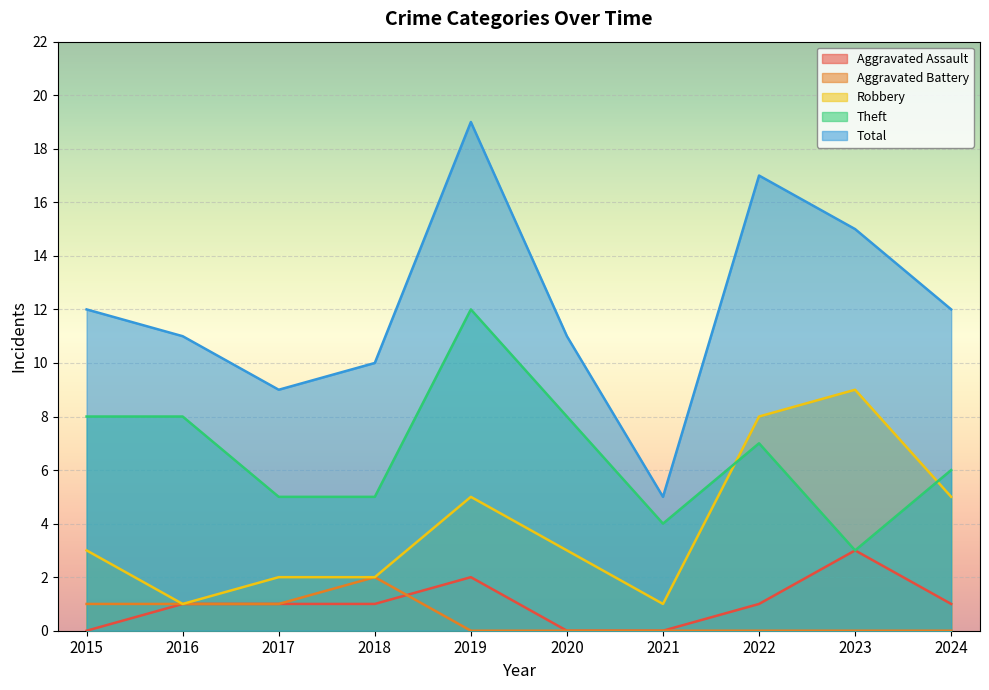

How many lines are shown in the chart?

5